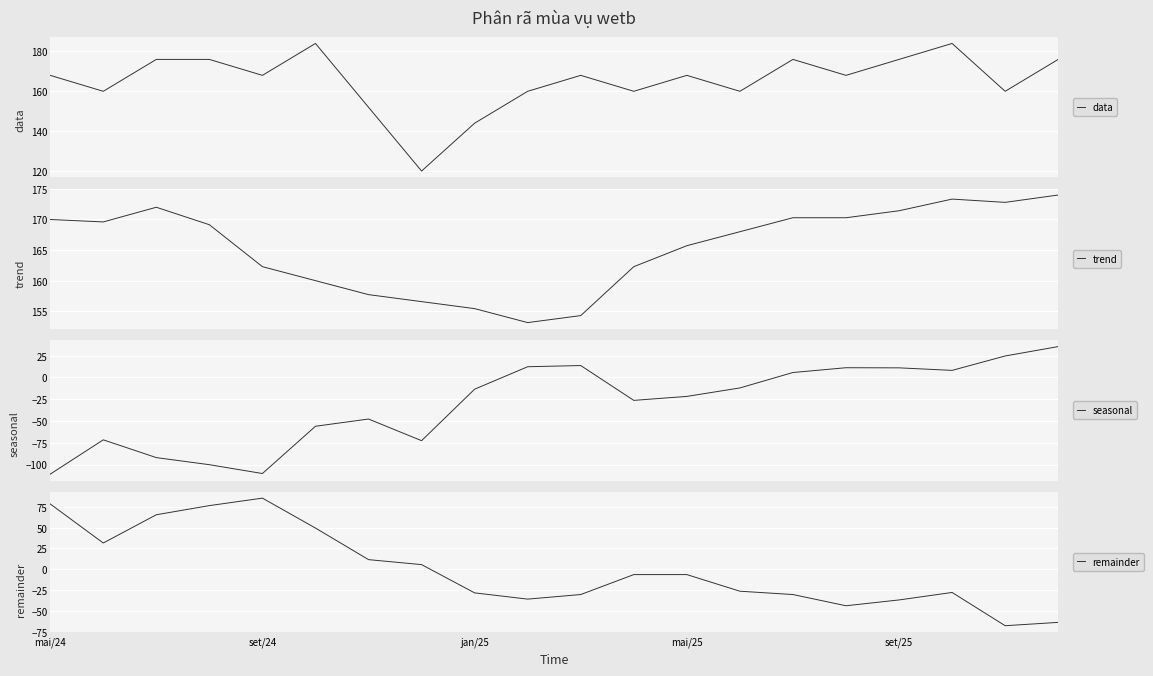

At which category is the sum across all series the highest?

5